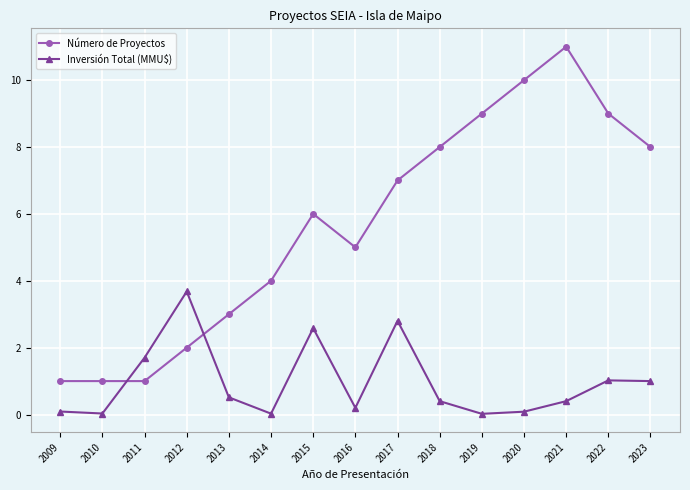

Which label corresponds to the largest value in the chart?

2021